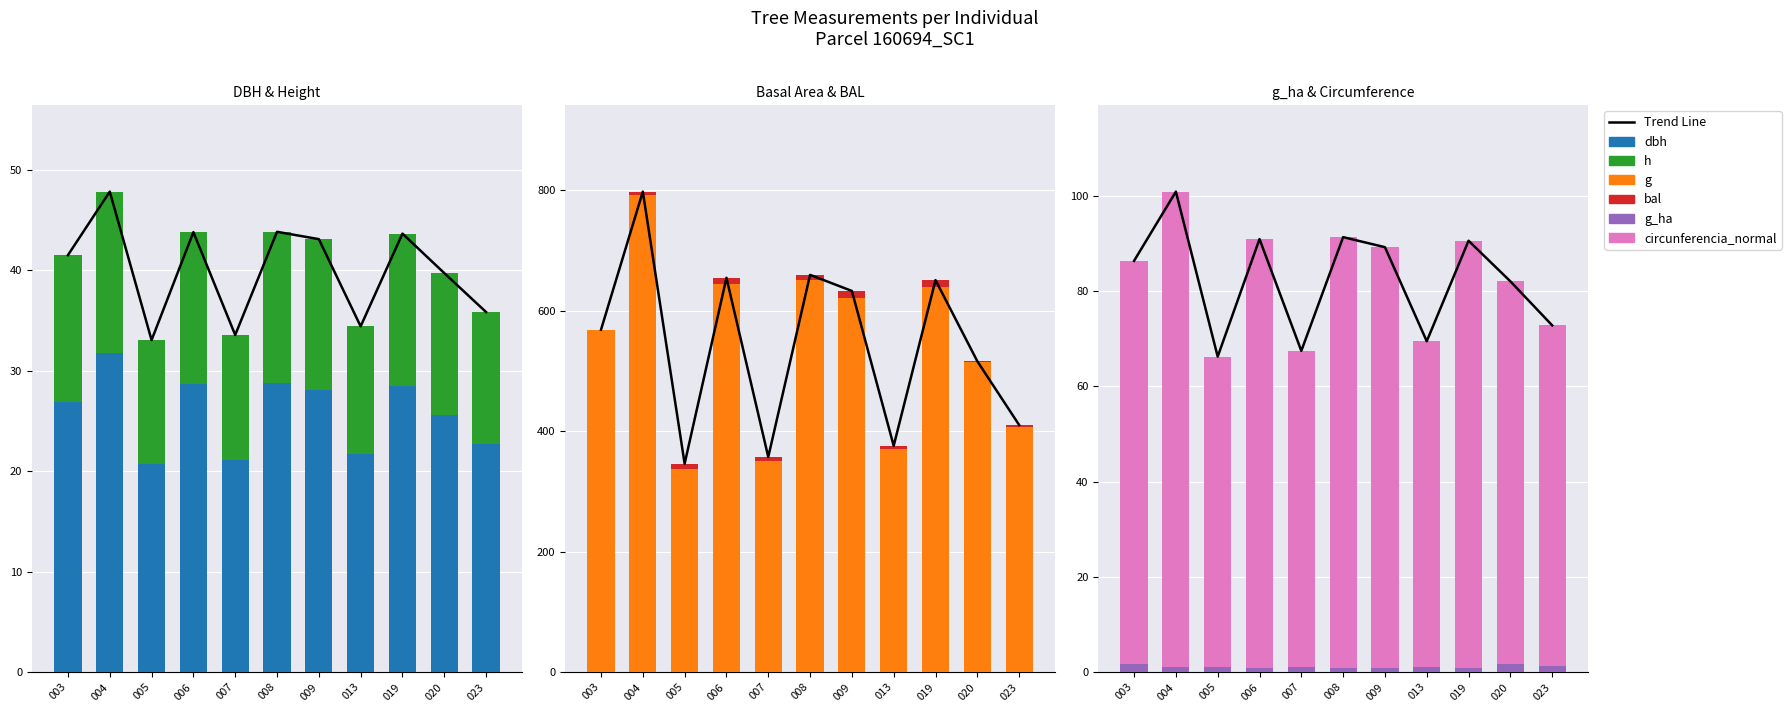

Which series has the largest total across all categories?

g